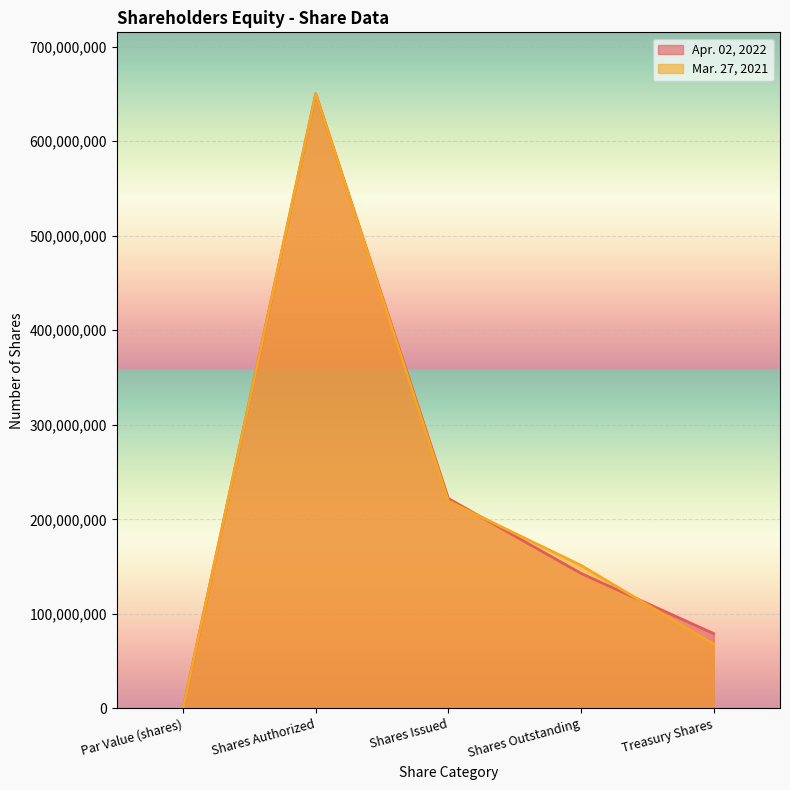

True or false: Mar. 27, 2021 has more than 2 interior local peaks.

False